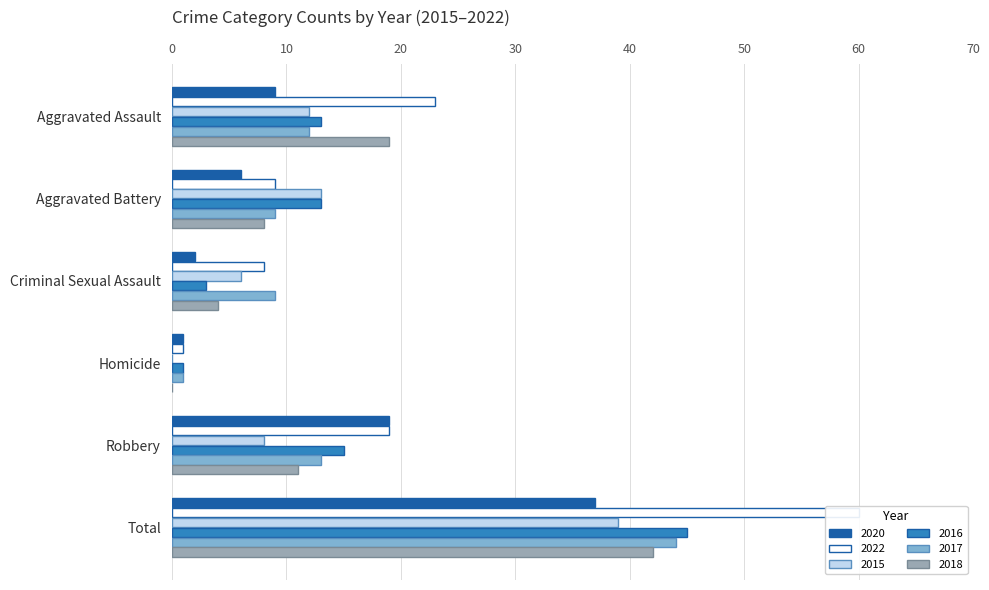

List the series in order of their peak value, highest first.

2022, 2016, 2017, 2018, 2015, 2020